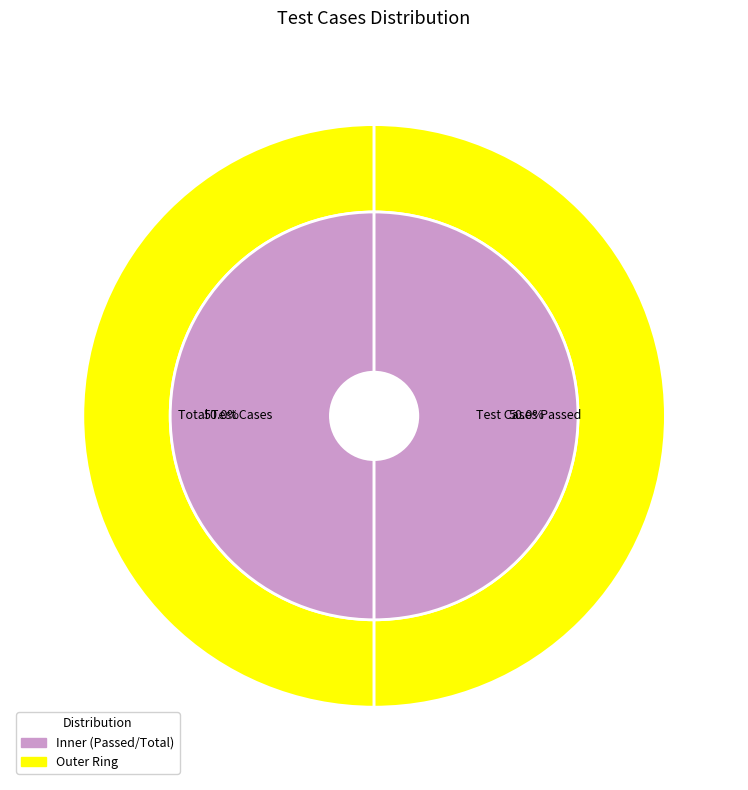

Which category has the biggest portion of the pie?

Total Test Cases